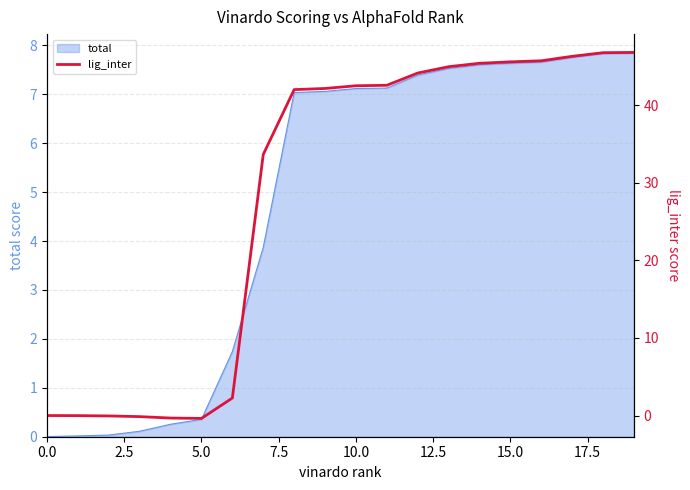

Reading left to right, what are all the values shown in this chart?

-0.0	-0.0	-0.1	-0.1	-0.3	-0.4	2.3	33.6	42.0	42.1	42.5	42.6	44.1	45.0	45.4	45.6	45.7	46.3	46.8	46.8